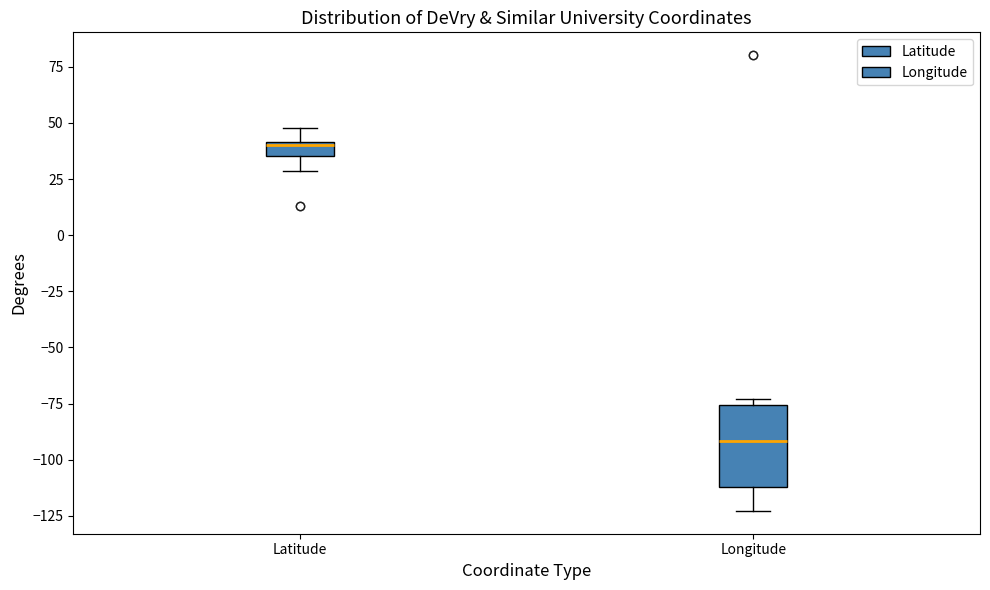

Which box's median line is the lowest?

Longitude